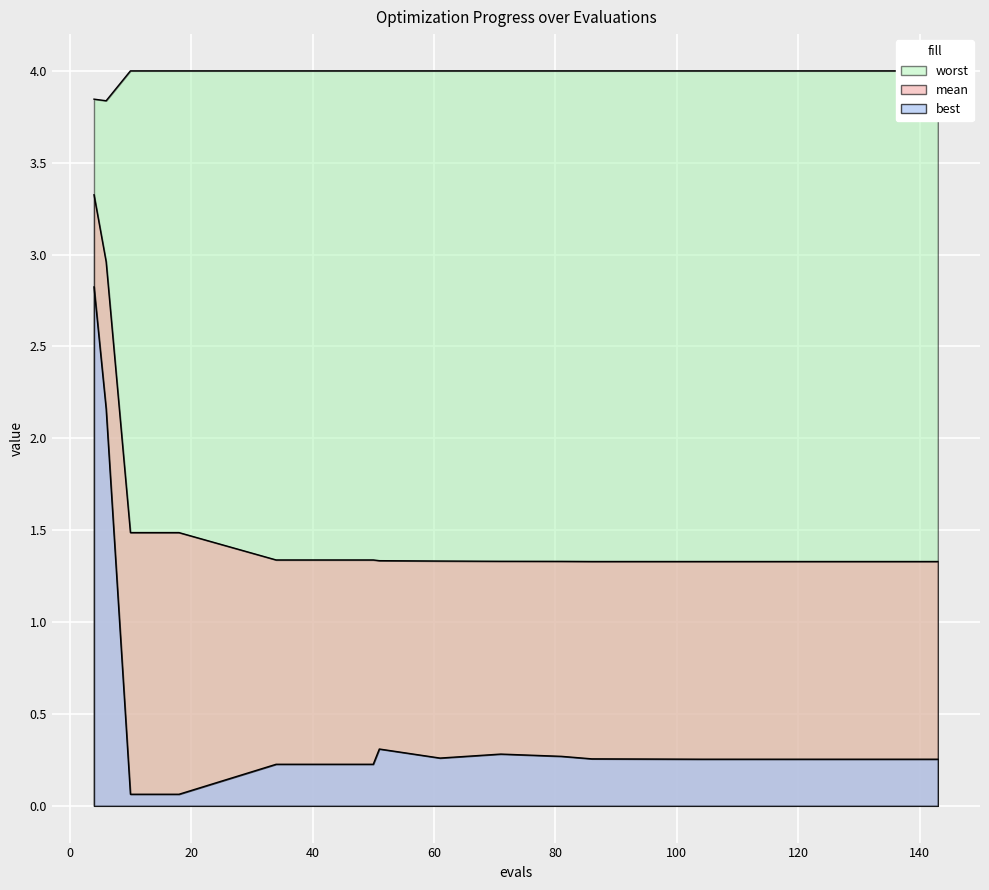

What is the difference between the highest and lowest values at 135?

3.7